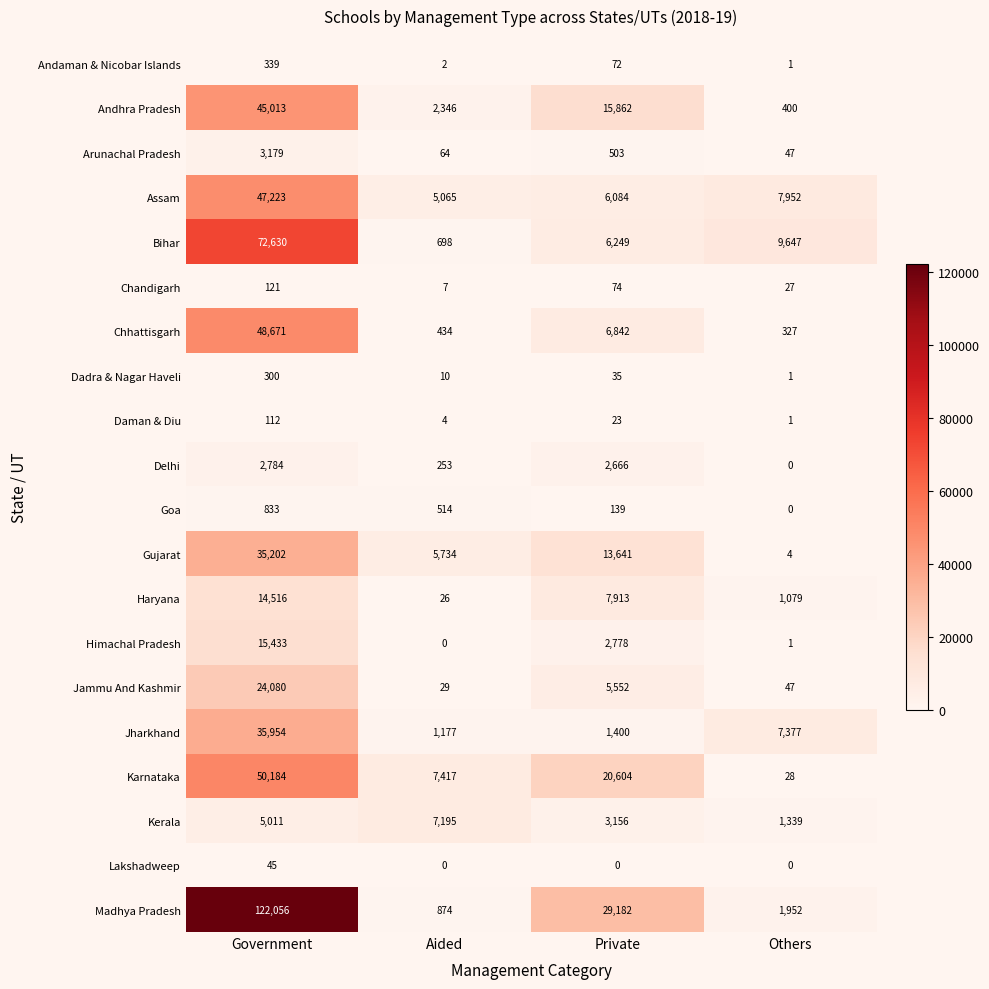

What is the sum of all Jharkhand values?

45908